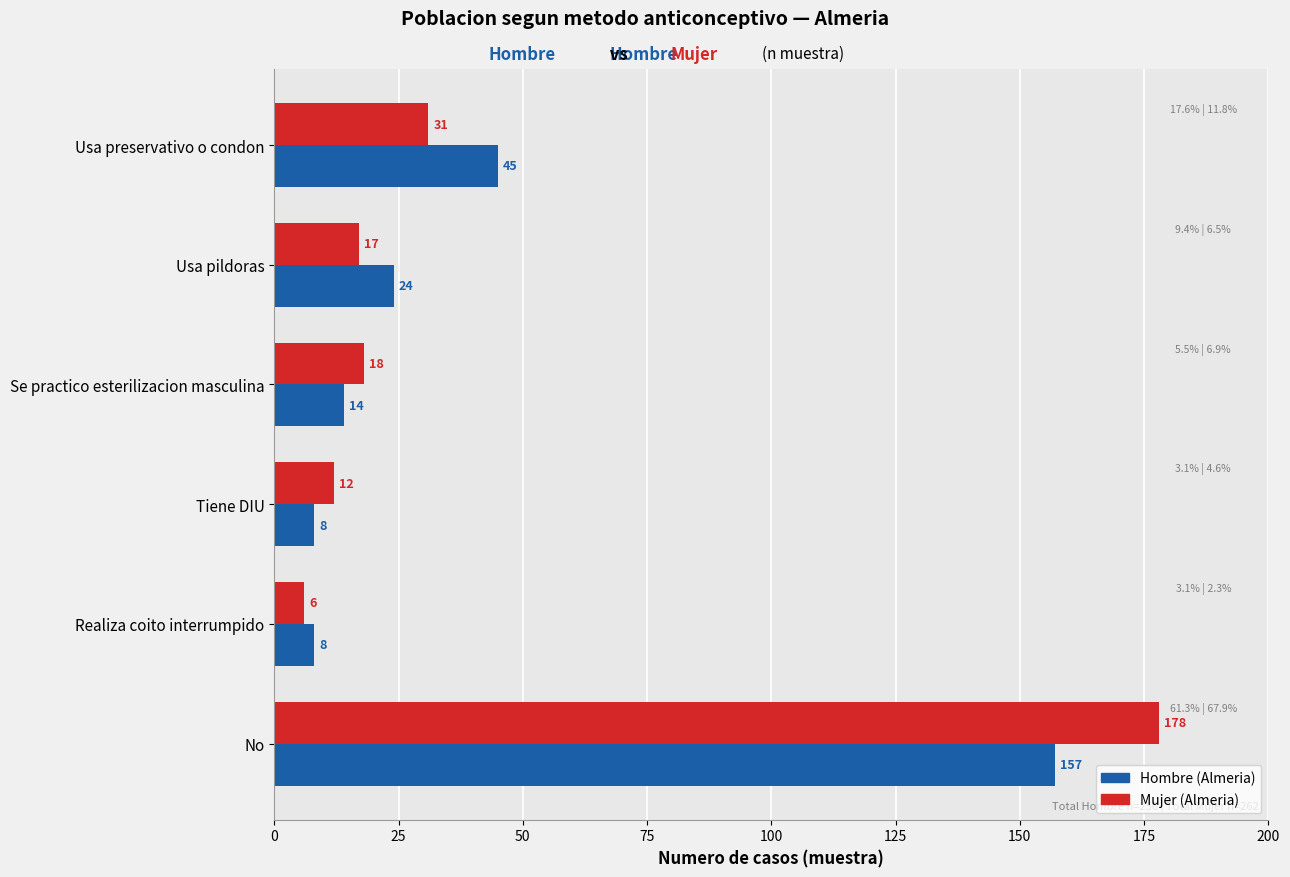

What is the difference between the highest and lowest values at No?

21